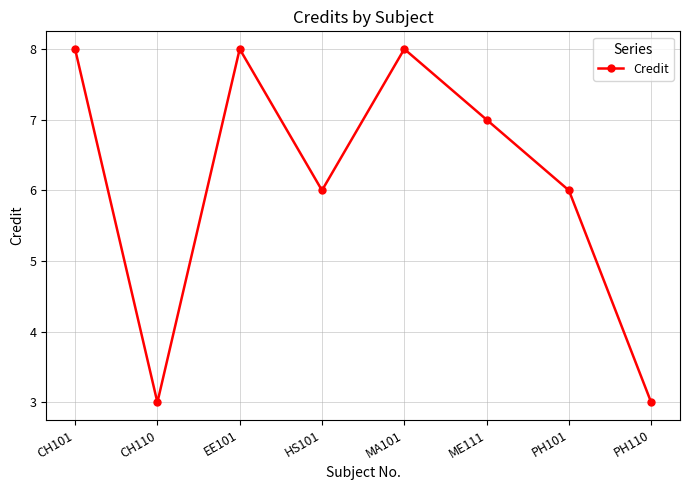

What is the sum of the values at CH110 and EE101?

11